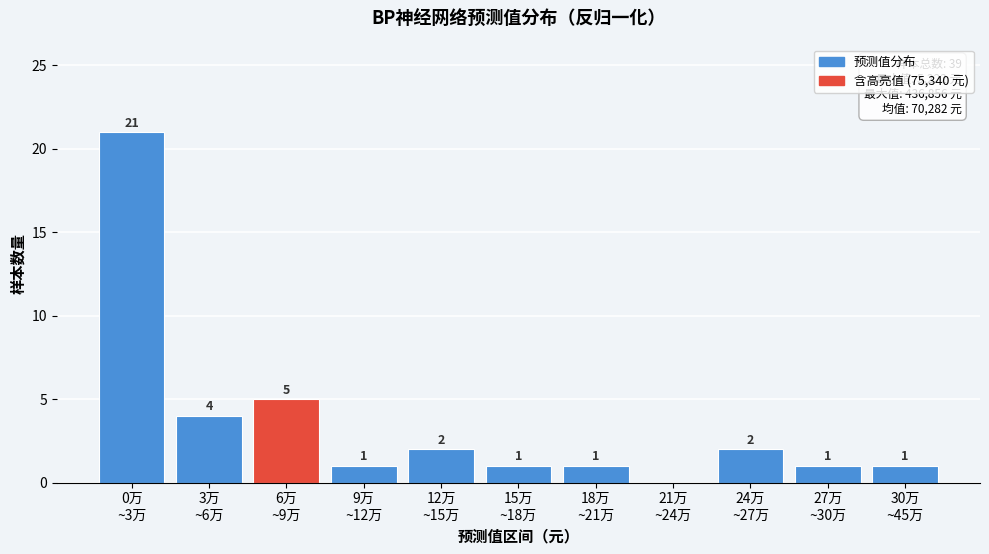

What is the sum of all values?

39